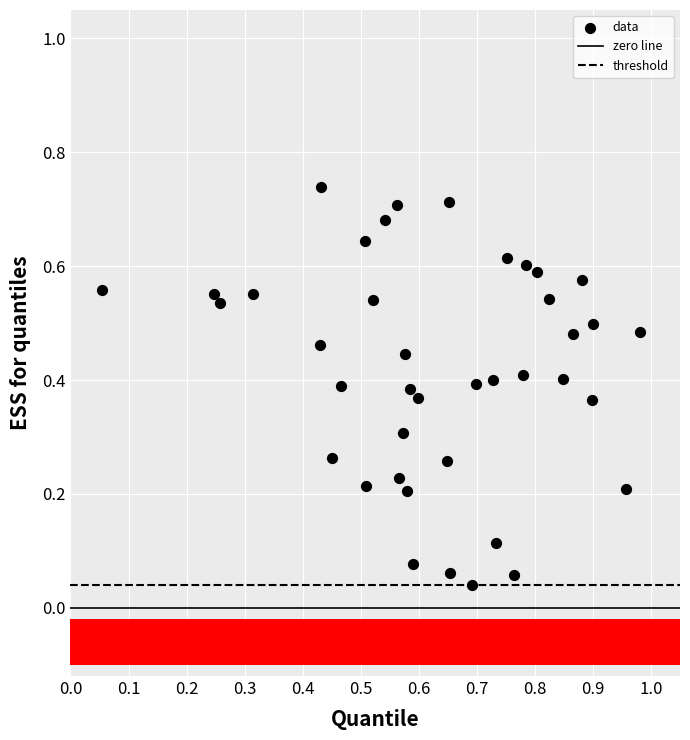

What is the range of X values (max minus min)?

0.9